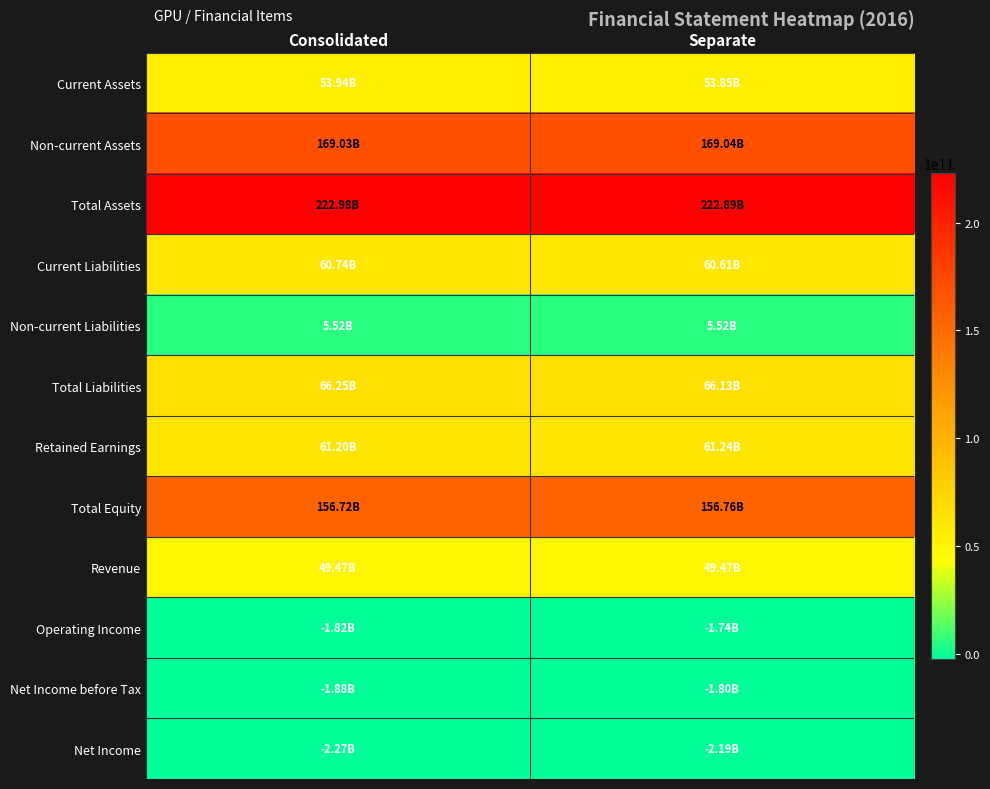

Reading left to right, what are all the values shown in this chart?

Current Assets: Consolidated=53943360319	Separate=53853003114
Non-current Assets: Consolidated=169031908809	Separate=169039070134
Total Assets: Consolidated=222975269128	Separate=222892073248
Current Liabilities: Consolidated=60735733243	Separate=60613230097
Non-current Liabilities: Consolidated=5517226963	Separate=5517226963
Total Liabilities: Consolidated=66252960206	Separate=66130457060
Retained Earnings: Consolidated=61202030644	Separate=61242245100
Total Equity: Consolidated=156722308922	Separate=156761616188
Revenue: Consolidated=49469595839	Separate=49469595839
Operating Income: Consolidated=-1820177413	Separate=-1739408728
Net Income before Tax: Consolidated=-1880516688	Separate=-1804505382
Net Income: Consolidated=-2265517945	Separate=-2190083650